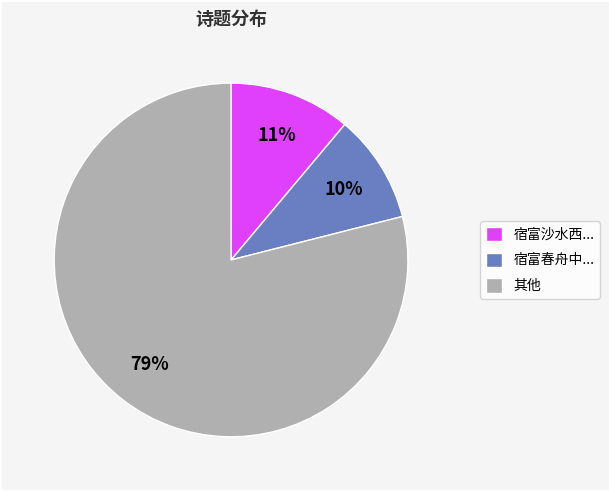

True or false: 宿富春舟中... accounts for 21% of the total.

False